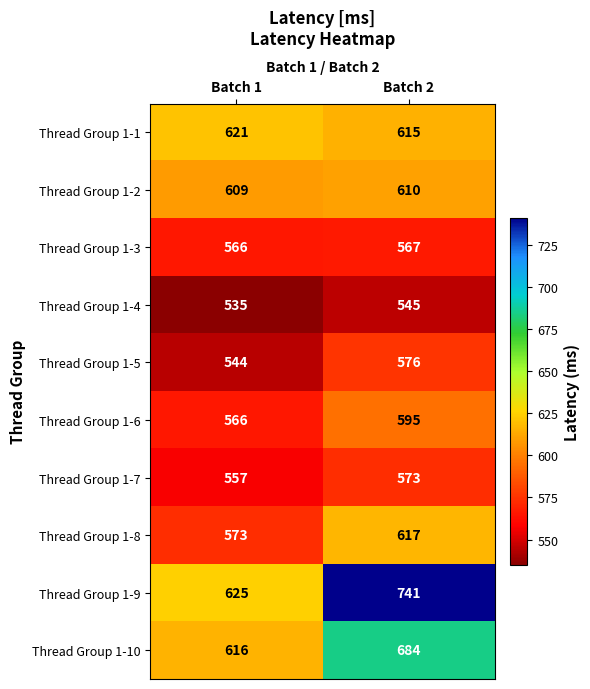

The value of Thread Group 1-10 at Batch 2 is 684. True or false?

True